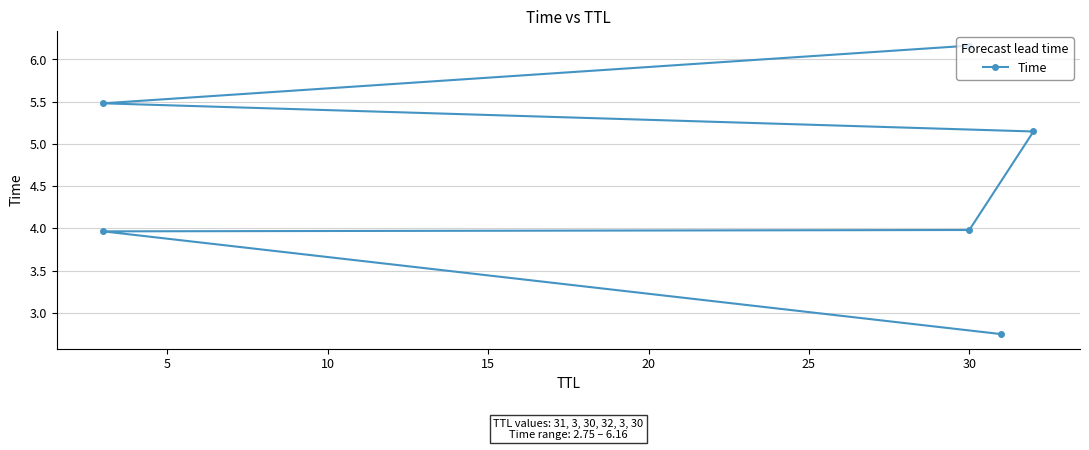

Between 10 and 25, which is larger?

25